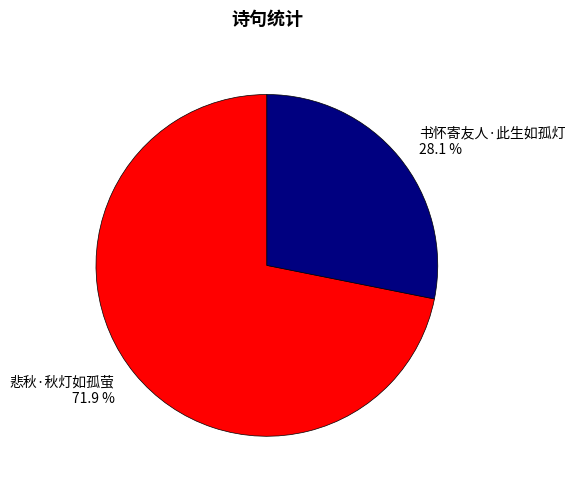

To the nearest percent, what is the combined percentage of 悲秋·秋灯如孤萤 and 书怀寄友人·此生如孤灯?

100%